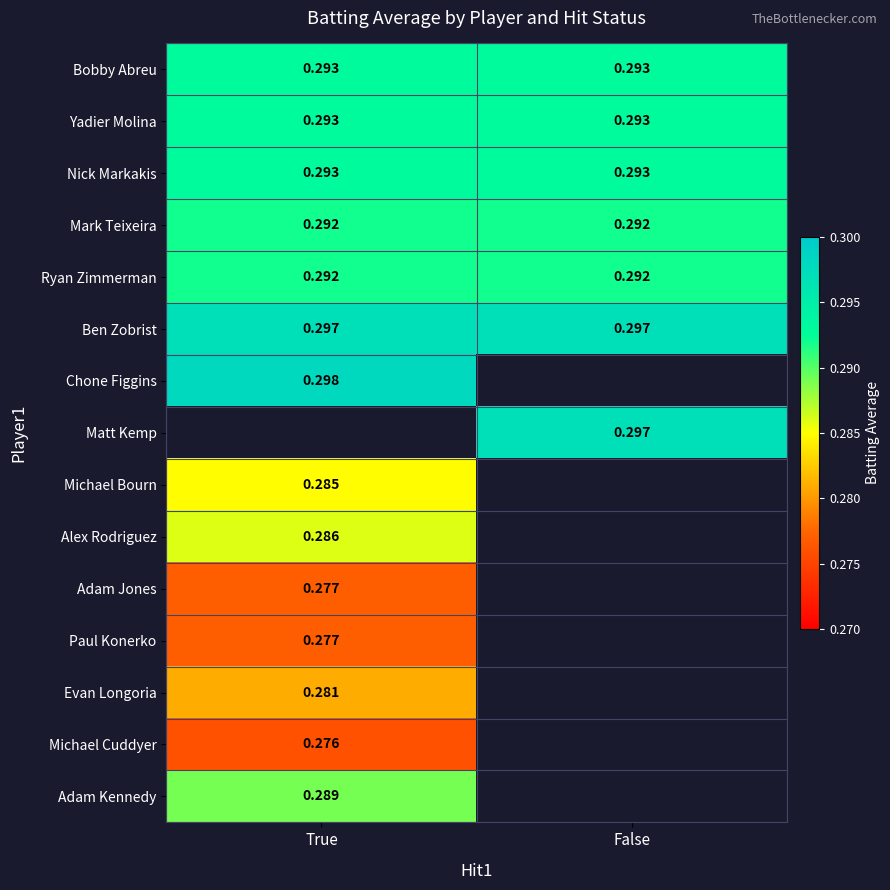

Rank the series by their maximum value, from lowest to highest.

Michael Cuddyer, Adam Jones, Paul Konerko, Evan Longoria, Adam Kennedy, Mark Teixeira, Ryan Zimmerman, Bobby Abreu, Yadier Molina, Nick Markakis, Ben Zobrist, Chone Figgins, Matt Kemp, Michael Bourn, Alex Rodriguez